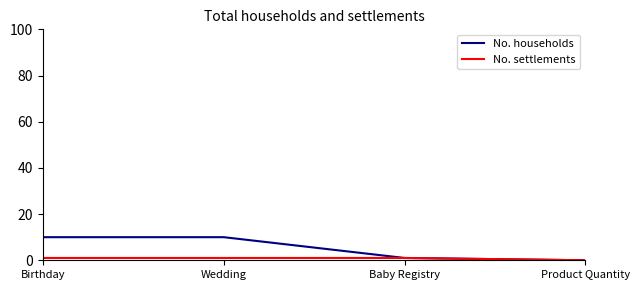

True or false: No. settlements has a value of 1 at Wedding.

True